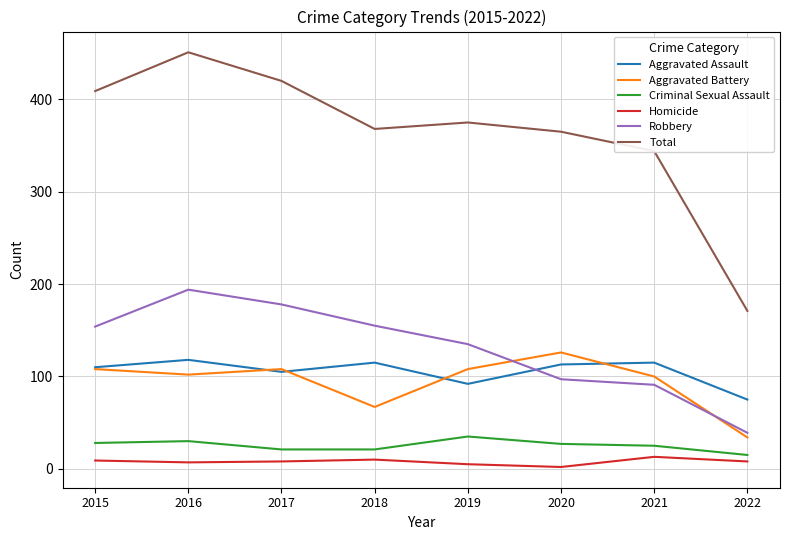

Is the value of Aggravated Assault at 2021 greater than the value of Homicide at 2021?

Yes